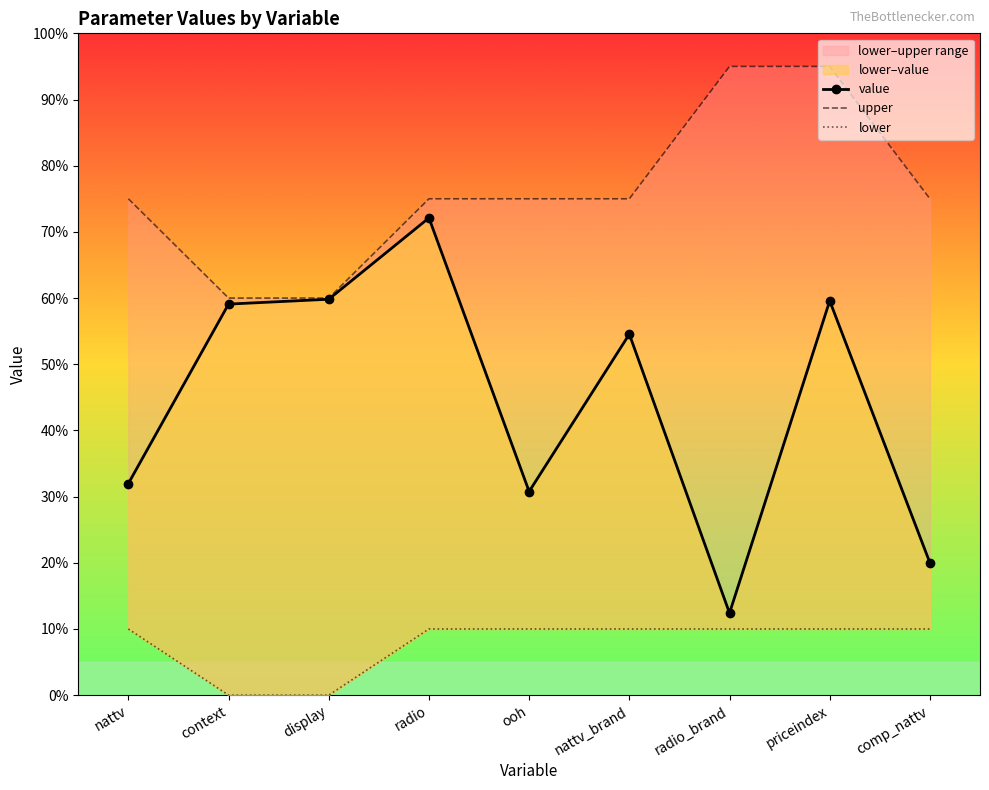

What is the label of the 7th point from the right?

display